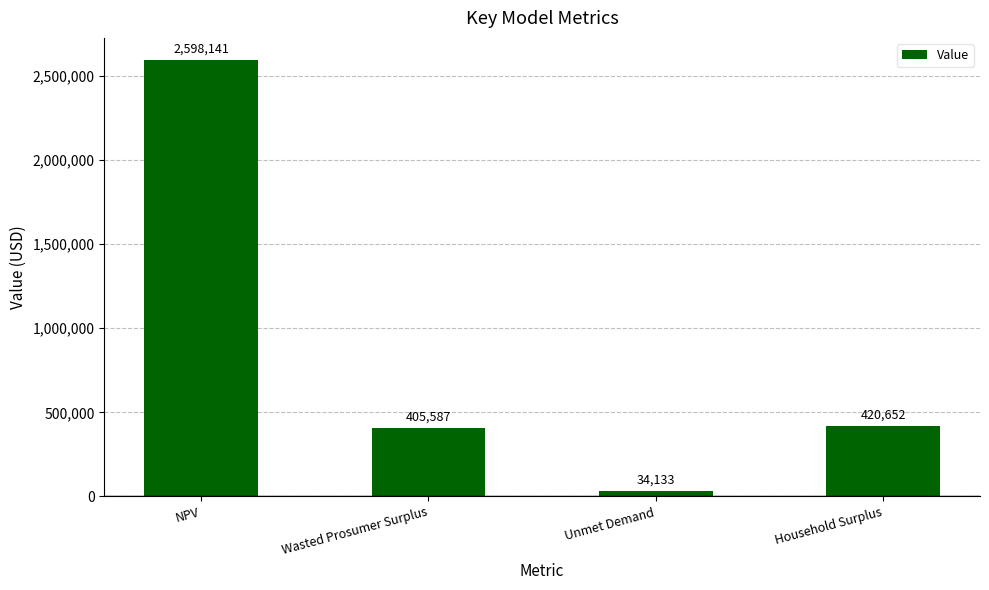

What position from the right is NPV?

4